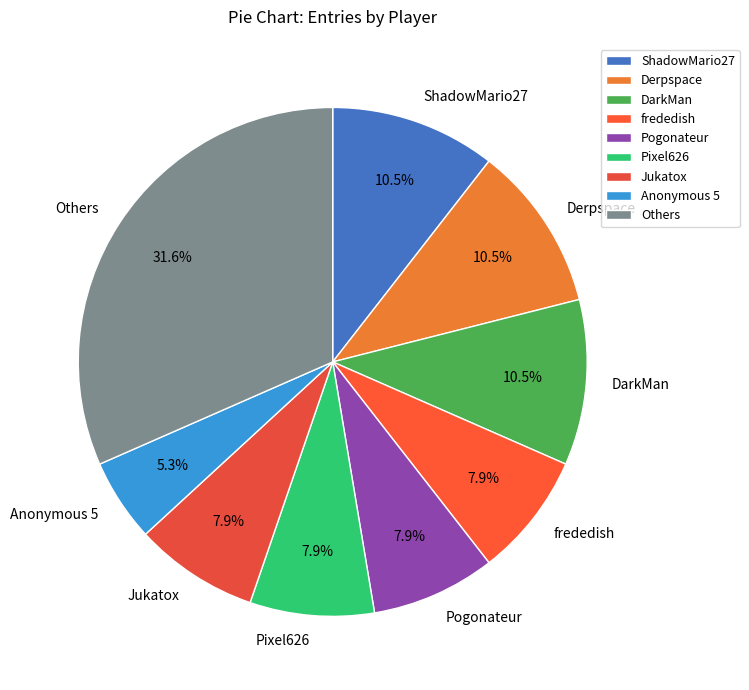

What is the ratio of the value at Others to the value at DarkMan?

3.0